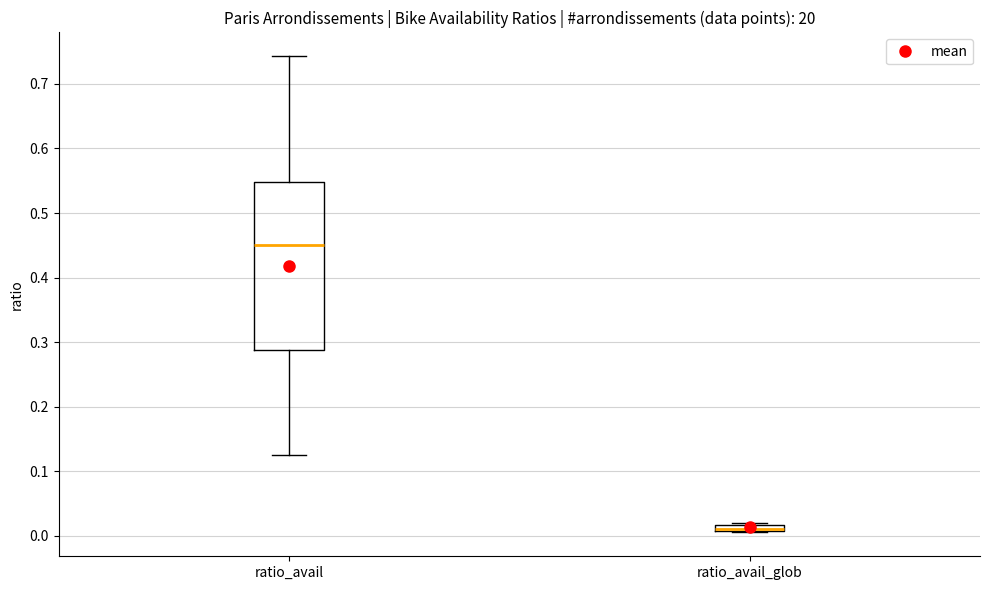

Which box has the lowest median line?

ratio_avail_glob